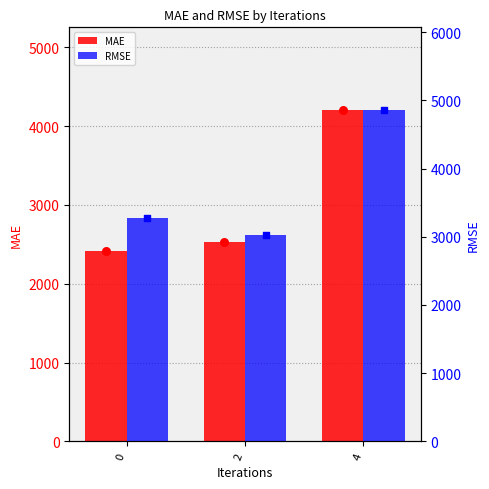

What is the total value across all series at 2?

5557.9